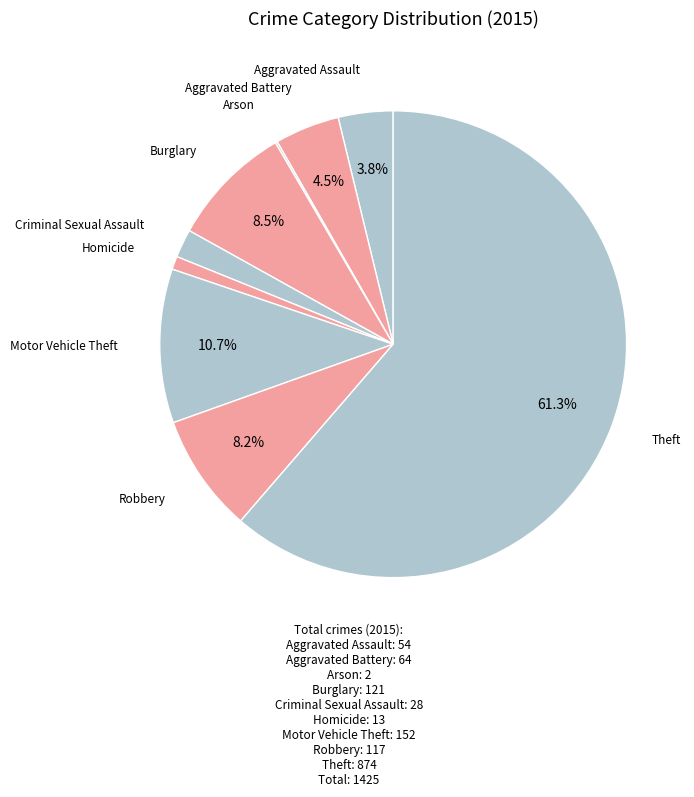

To the nearest percent, what is the average slice percentage?

11%